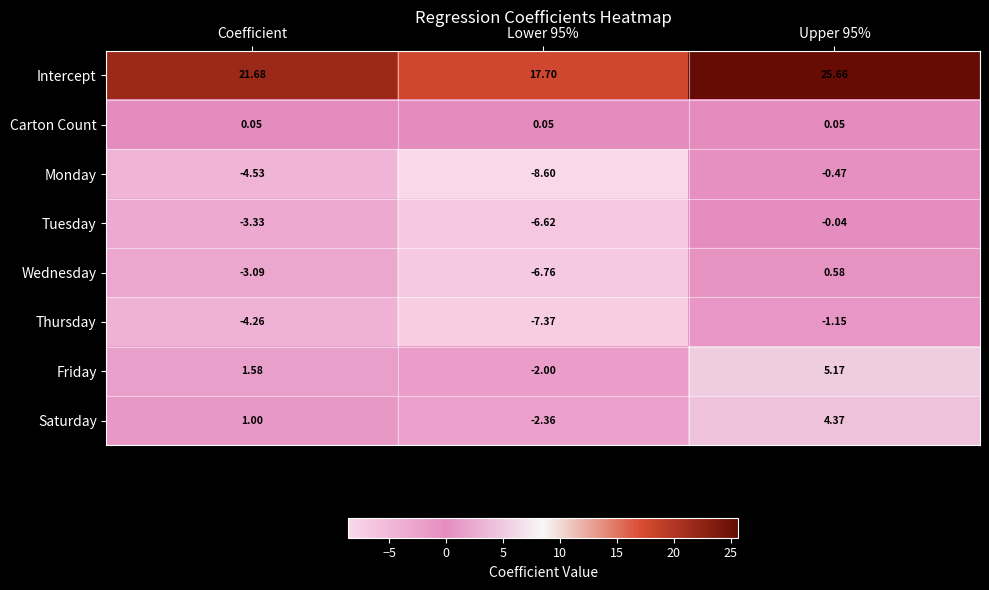

Rank the series by their maximum value, from highest to lowest.

Intercept, Friday, Saturday, Wednesday, Carton Count, Tuesday, Monday, Thursday